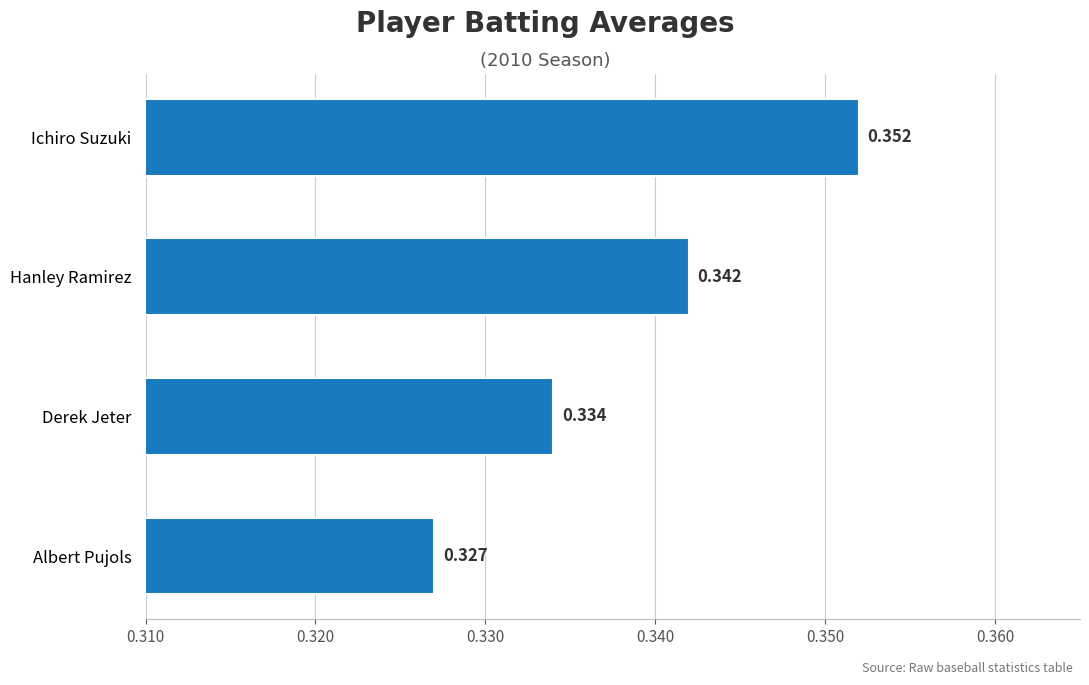

Which label corresponds to the largest value in the chart?

Ichiro Suzuki